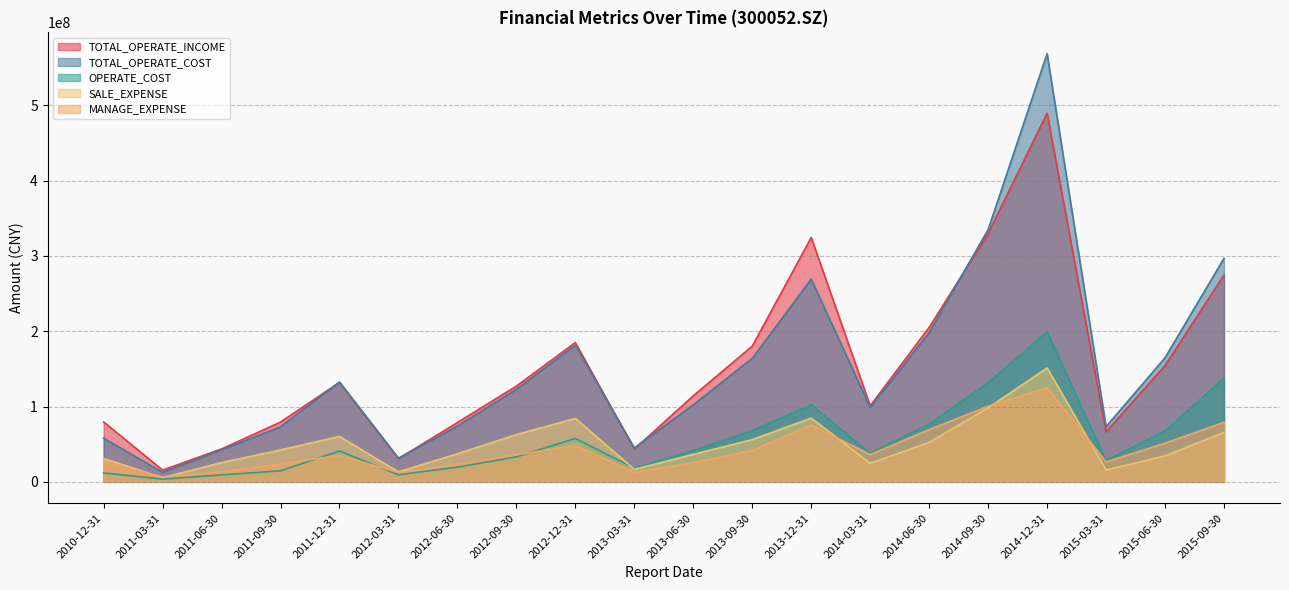

Where does the TOTAL_OPERATE_COST series first go above 122986693?

2011-12-31